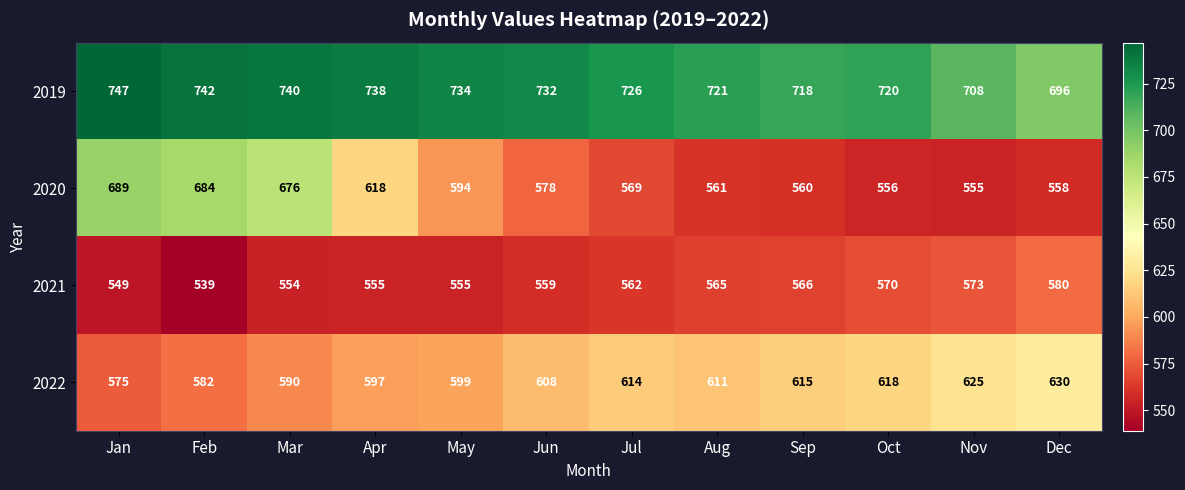

Is the value of 2020 at Nov greater than the value of 2022 at May?

No